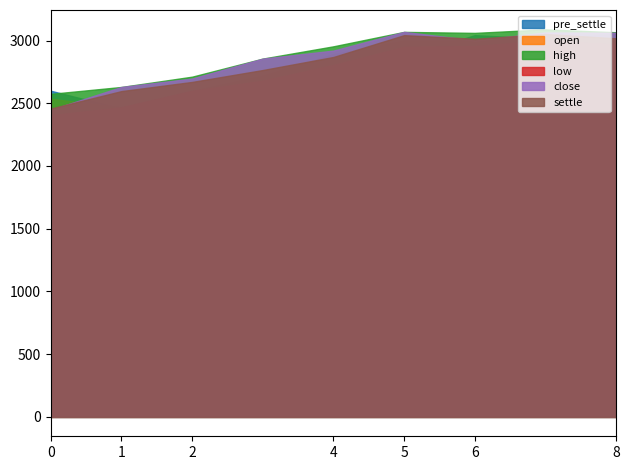

Does the chart display data point markers on the line(s)?

No